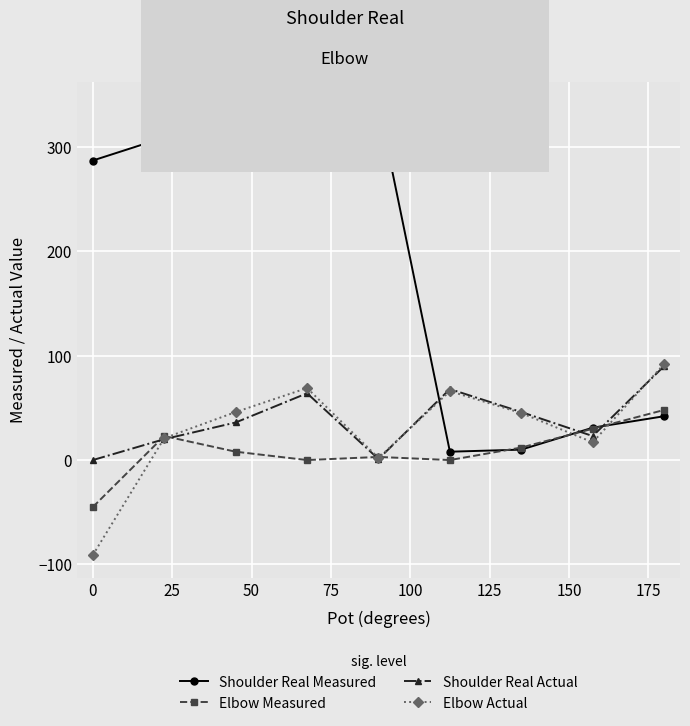

Which series ends up on top after the final intersection of Elbow Measured and Elbow Actual?

Elbow Actual